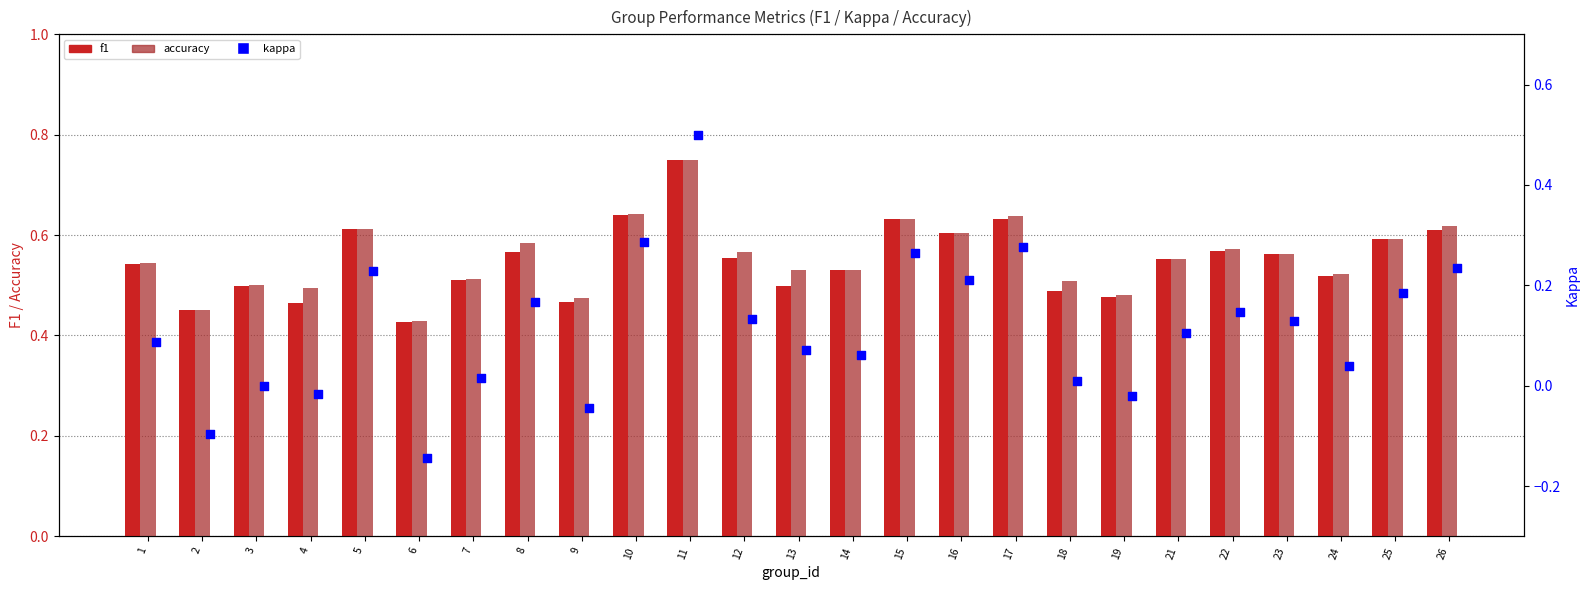

Which series contains the highest Y value?

f1